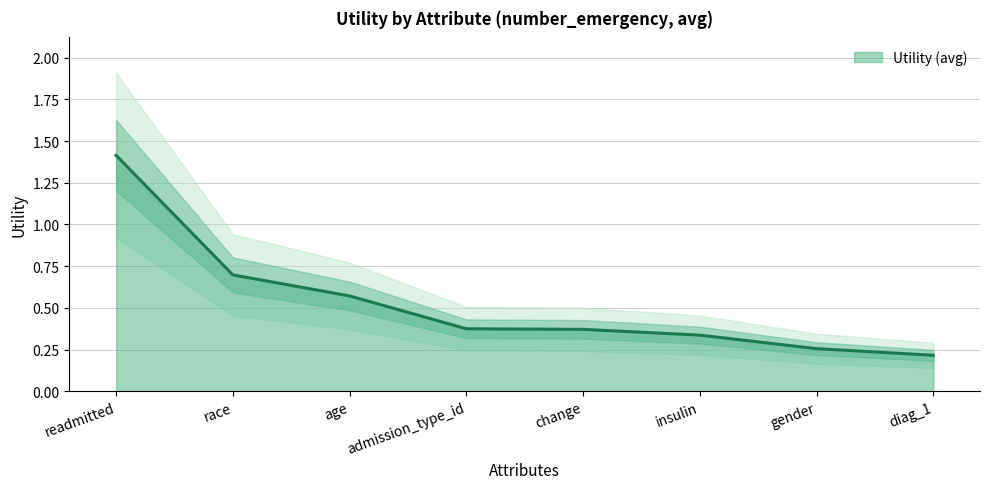

What value does the data have at race?

0.7